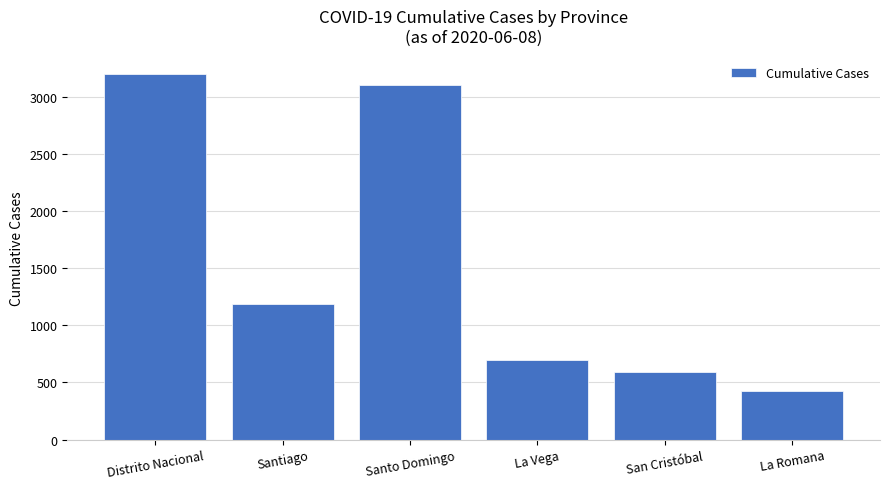

What is the ratio of the value at La Vega to the value at Distrito Nacional?

0.2